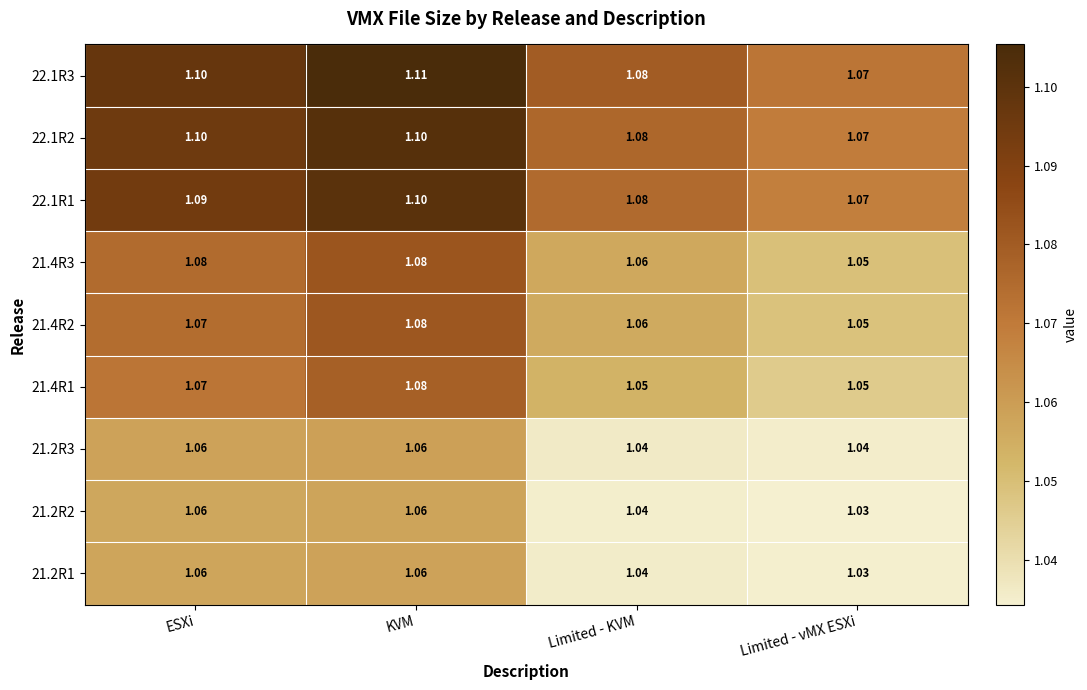

At which label is 22.1R1 closest to 1?

Limited - vMX ESXi